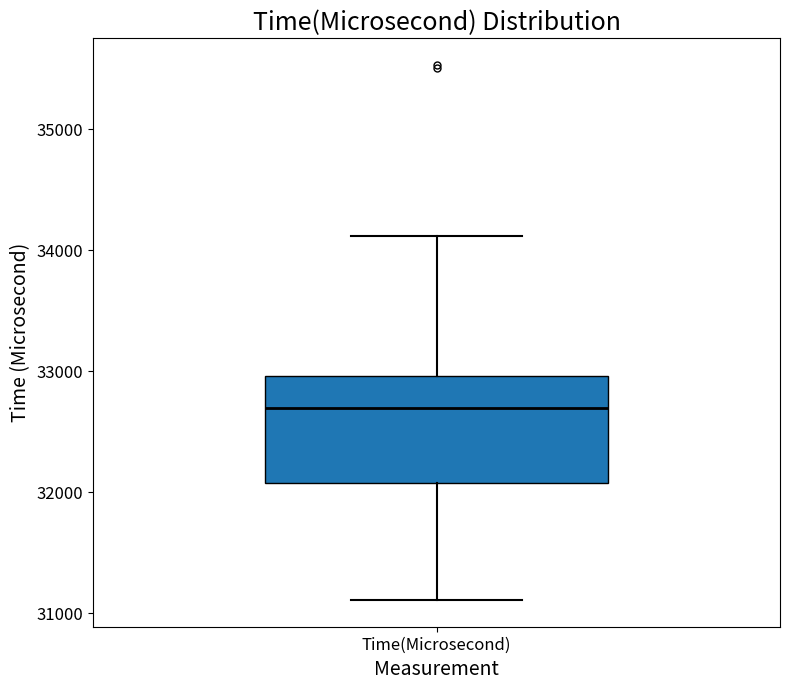

Where does the lower whisker of the box for Time(Microsecond) end on the y-axis? The values are not printed on the chart, so give them approximately, as read against the axis.

31100